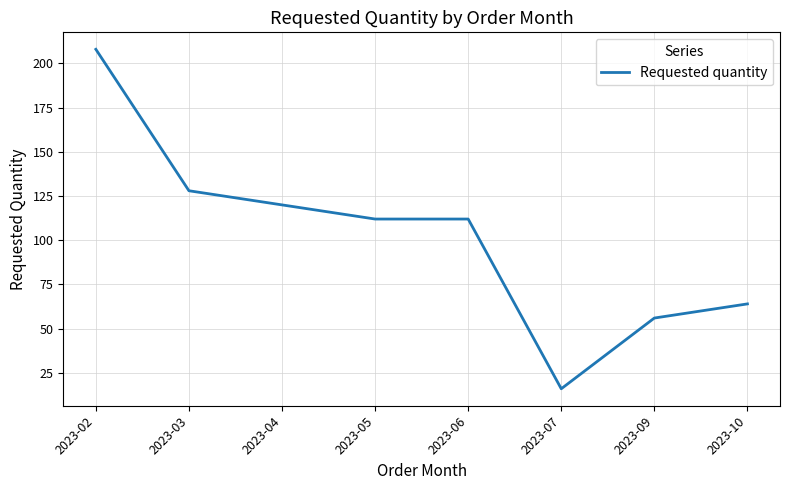

Reading left to right, transcribe all the data shown in this chart.

208	128	120	112	112	16	56	64